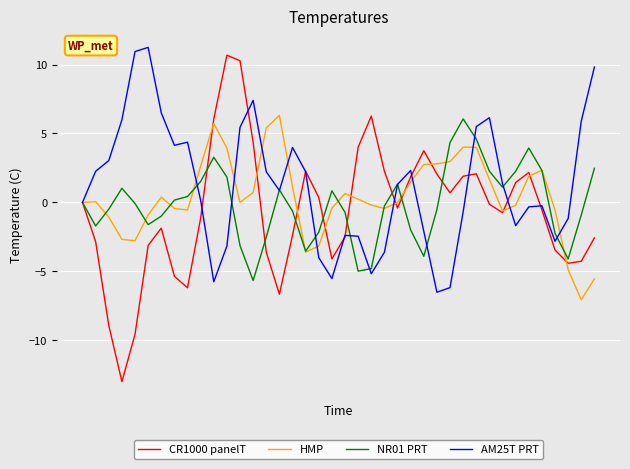

Which series has the widest spread of values?

CR1000 panelT